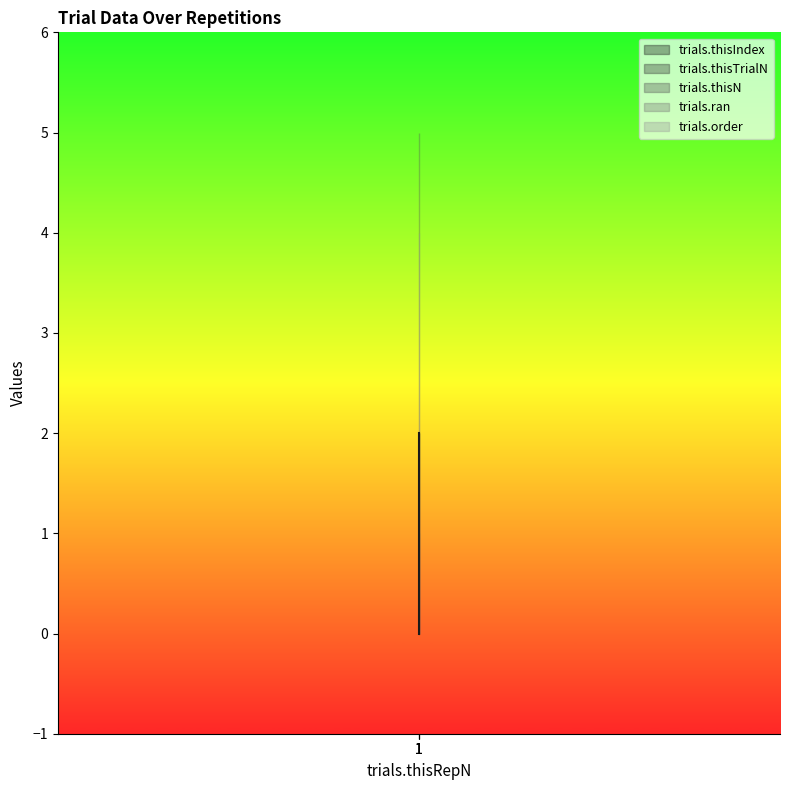

Reading left to right, what are all the values shown in this chart?

trials.thisIndex: 0	1	2
trials.thisTrialN: 0	0	0
trials.thisN: 5	5	5
trials.ran: 1	1	1
trials.order: 4	4	4